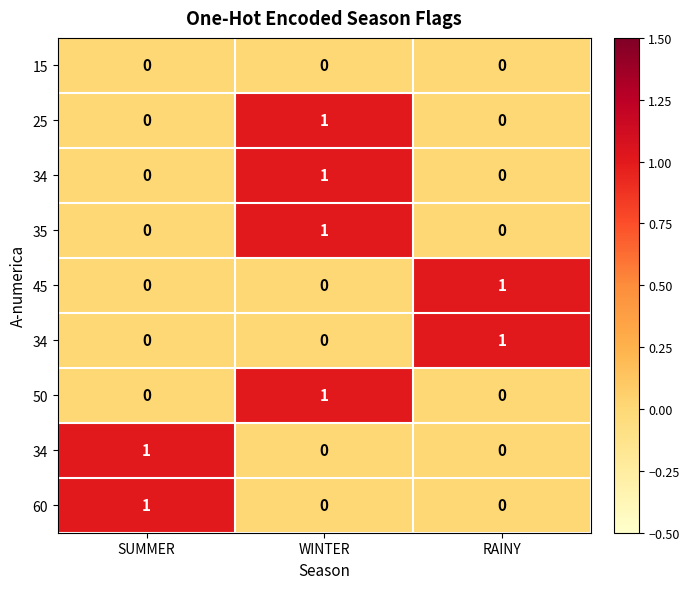

What is the maximum value shown in the chart?

1